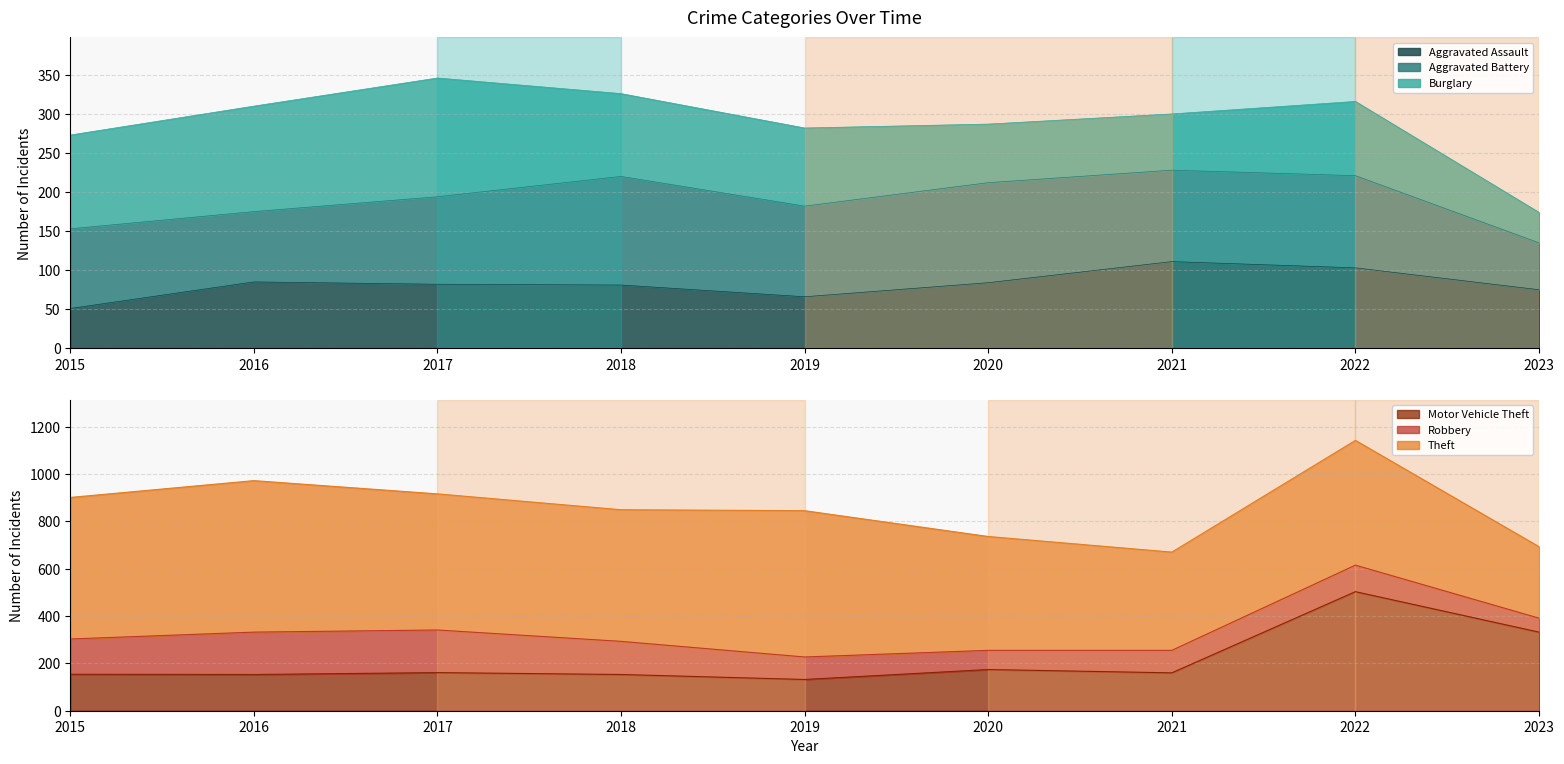

Which has a higher value, 2020 or 2023?

2020